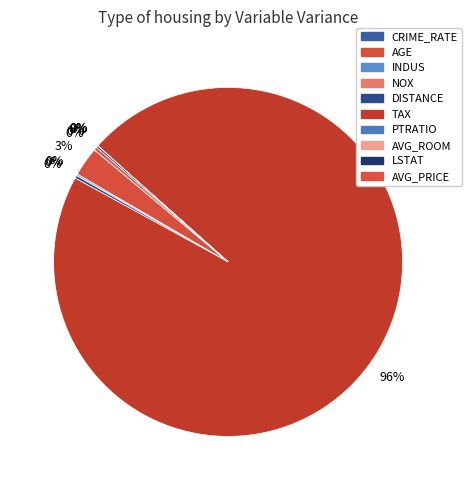

Which category has the biggest portion of the pie?

TAX